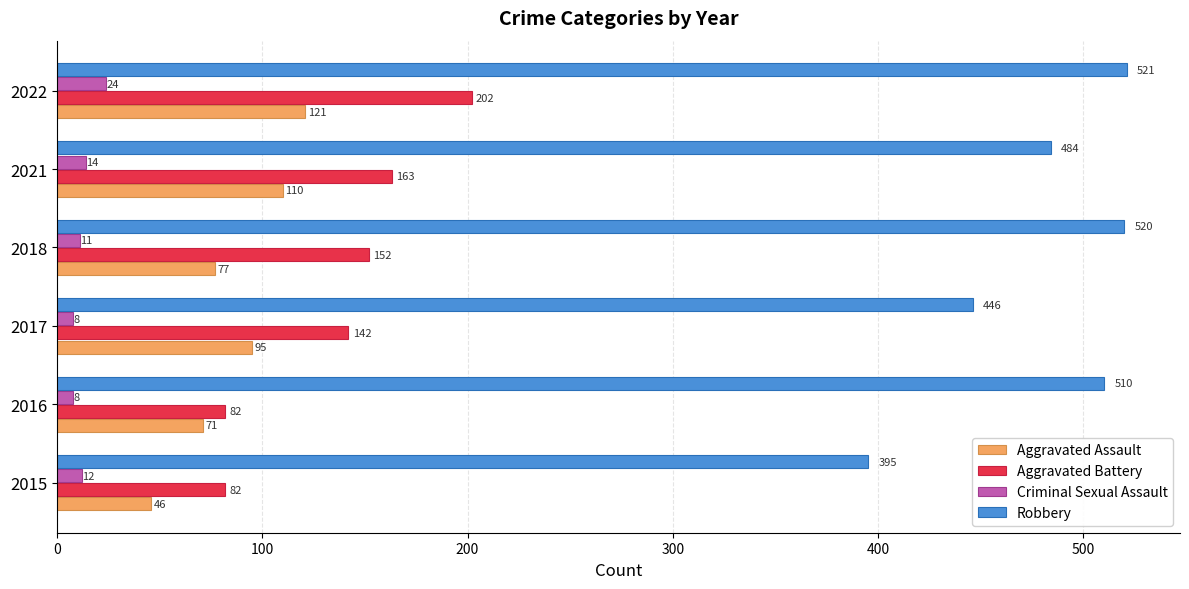

What is the spread (max minus min) of values at 2015?

383